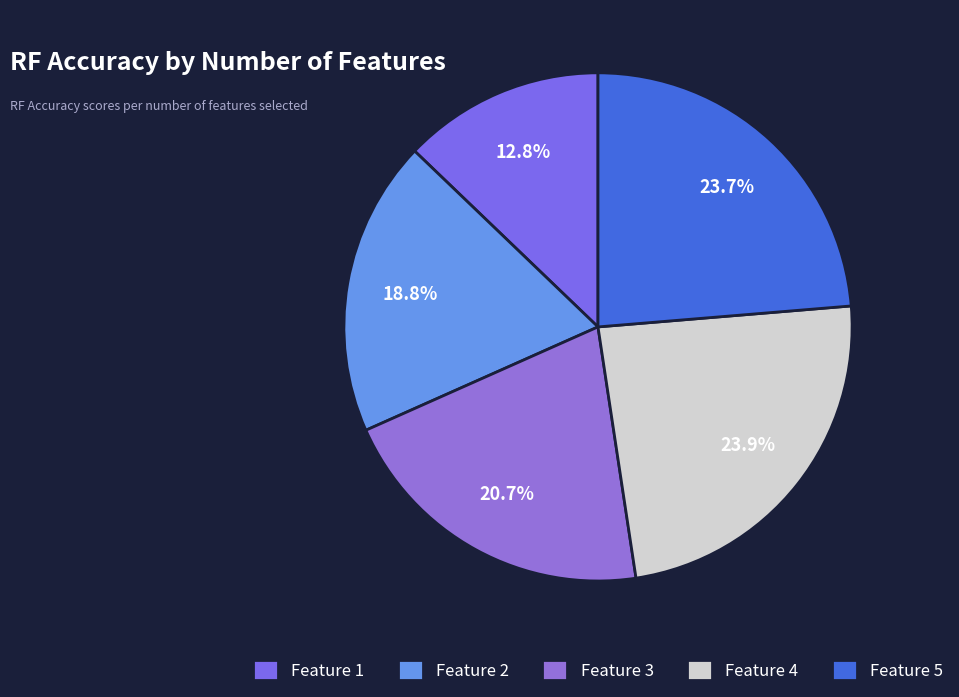

Is there any slice that represents more than half of the pie?

No